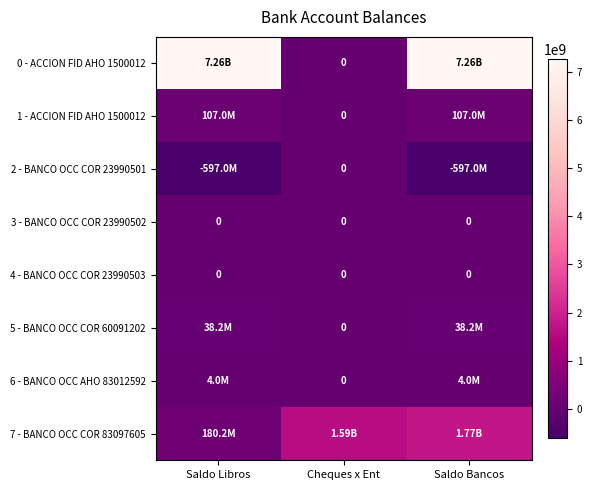

Which has a higher value, Saldo Bancos or Saldo Libros?

Saldo Bancos